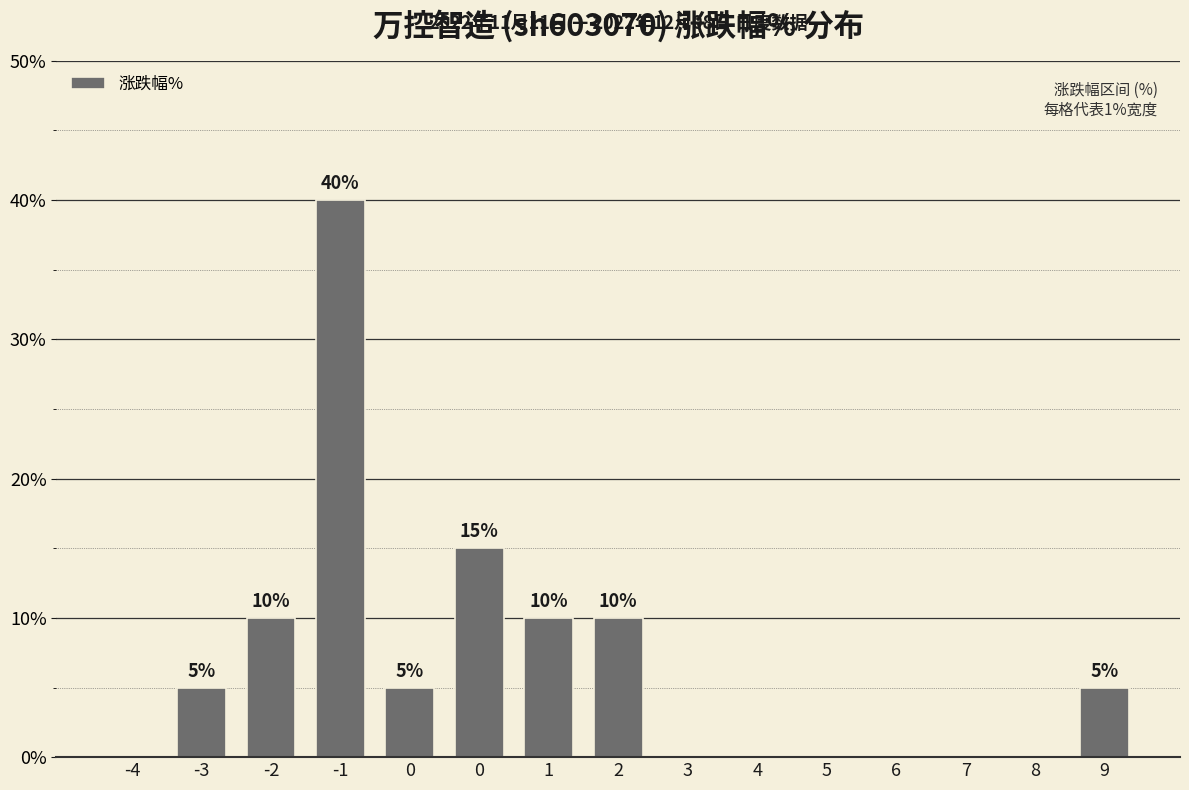

What is the difference between the maximum and minimum values?

40